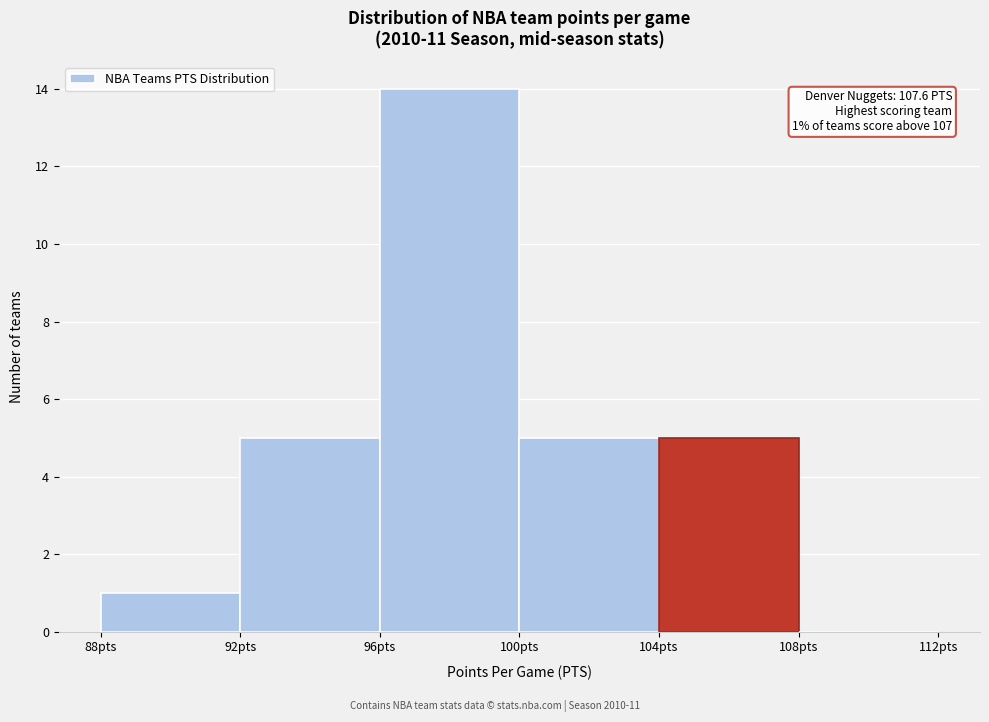

Over which range of the x-axis is the bar tallest?

96 to 100